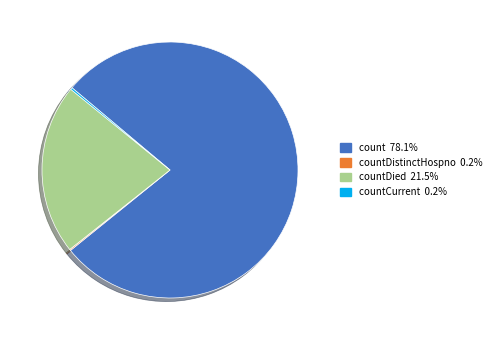

Is there a majority slice in this chart?

Yes